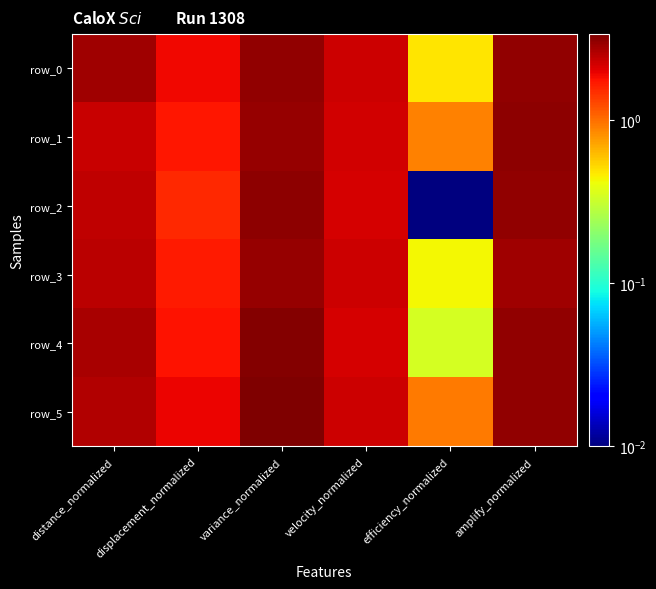

List the series in order of their peak value, lowest first.

row_3, row_0, row_1, row_2, row_4, row_5